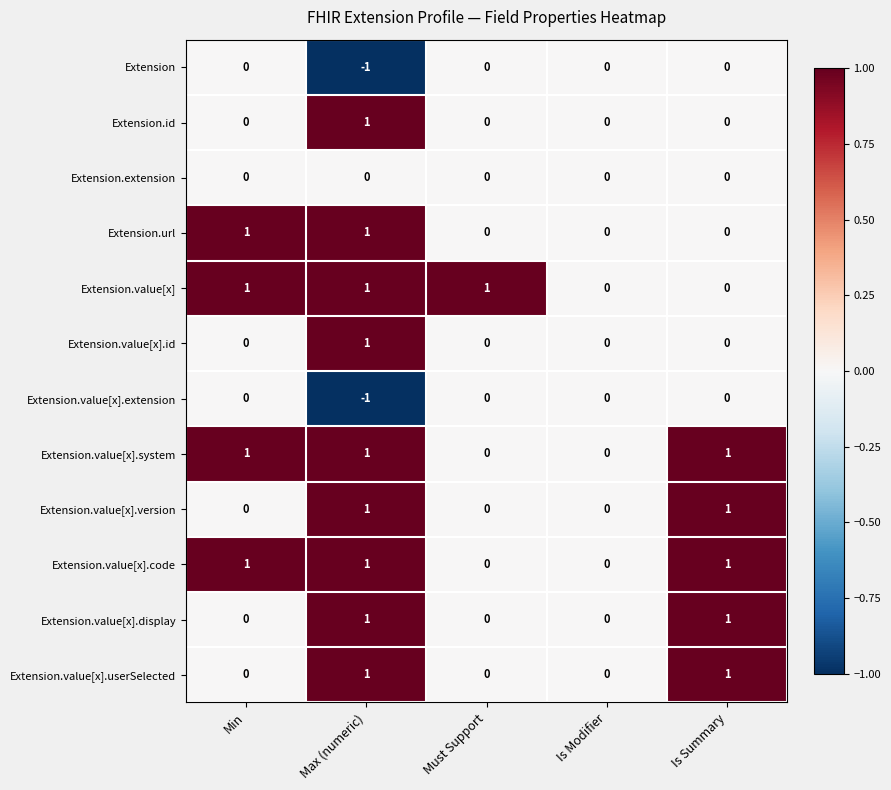

What is the total value across all series at Max (numeric)?

7